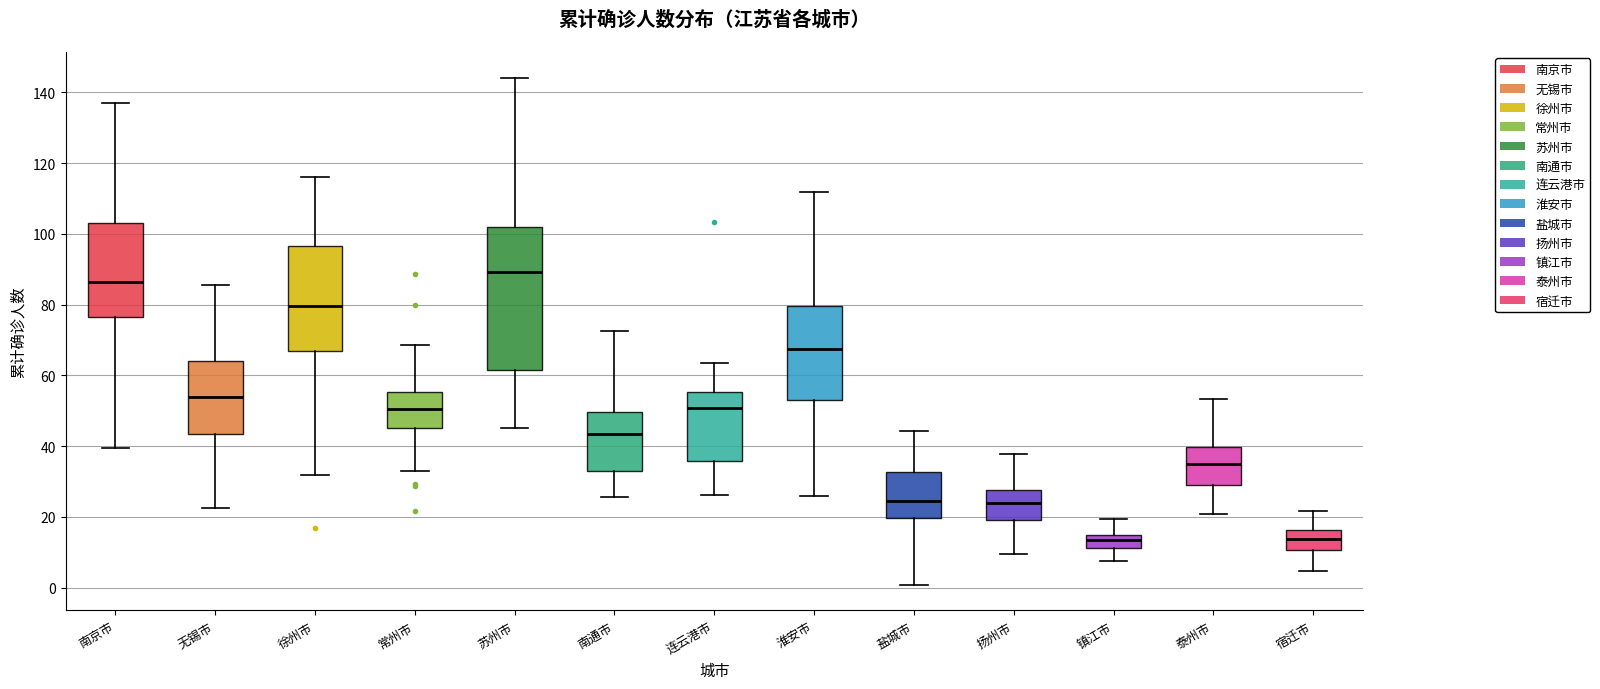

Which box has the highest median line?

苏州市